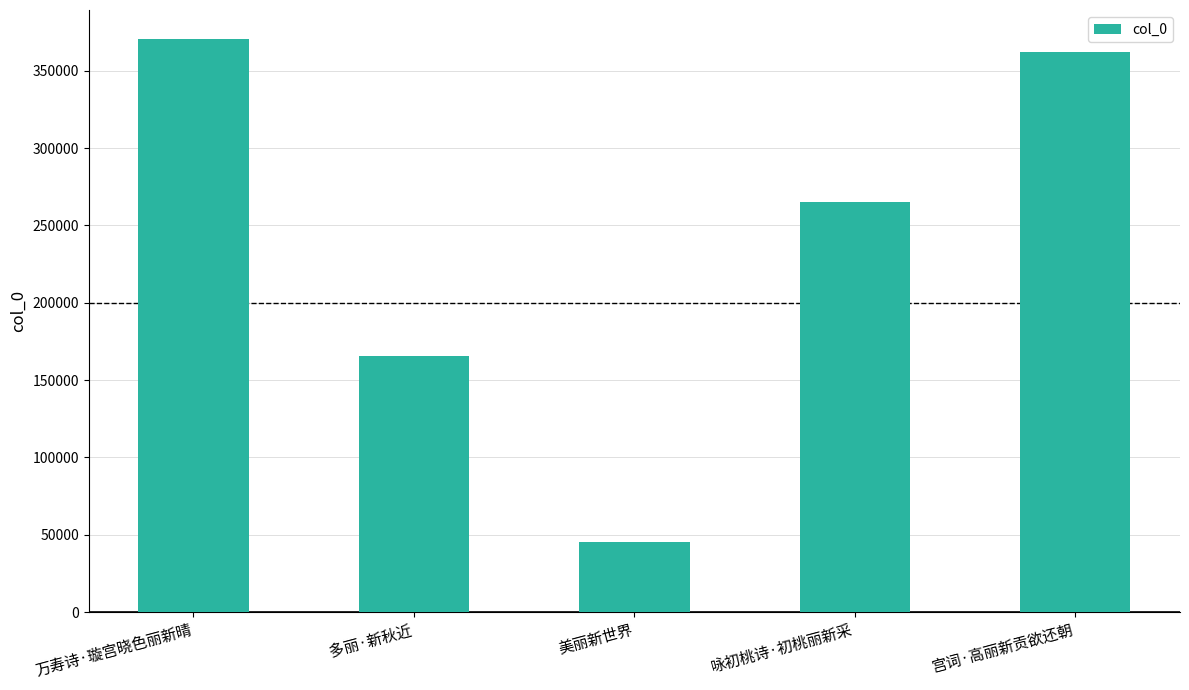

At which label is the value closest to 208072?

多丽·新秋近